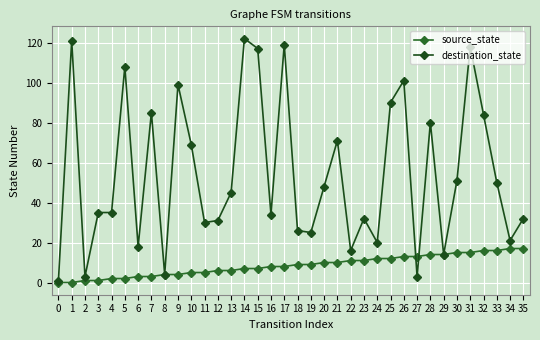

The value of source_state at 9 is 4. True or false?

True